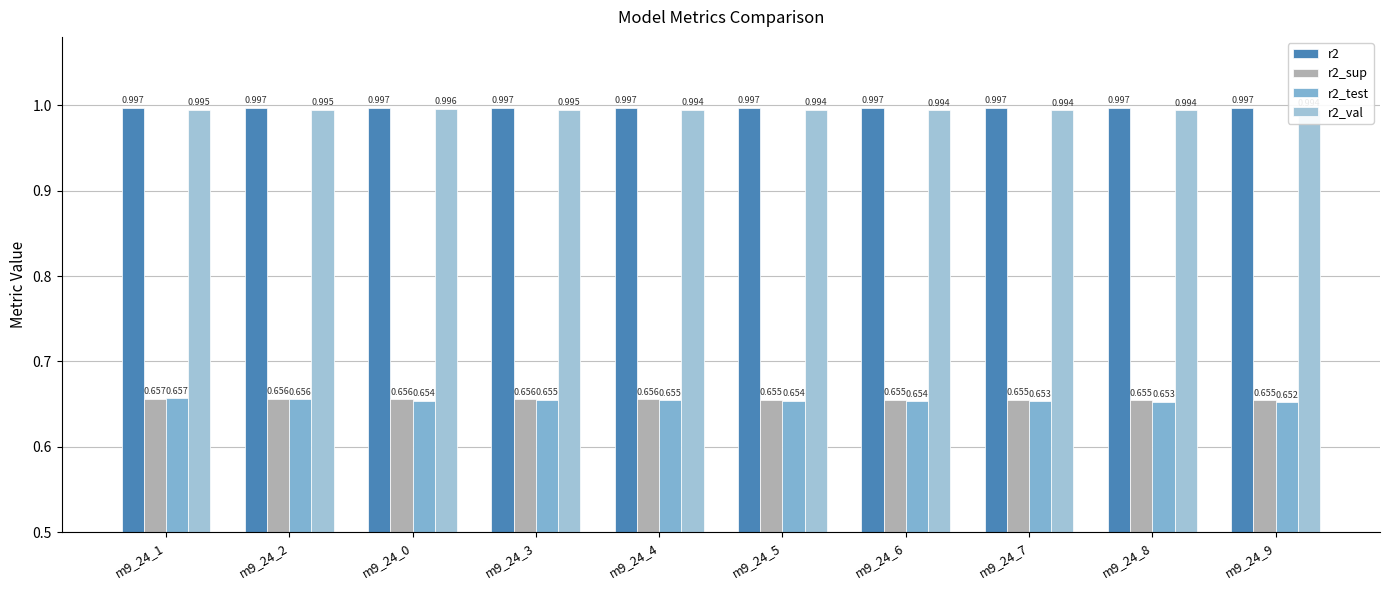

Count the number of categories in the chart.

10